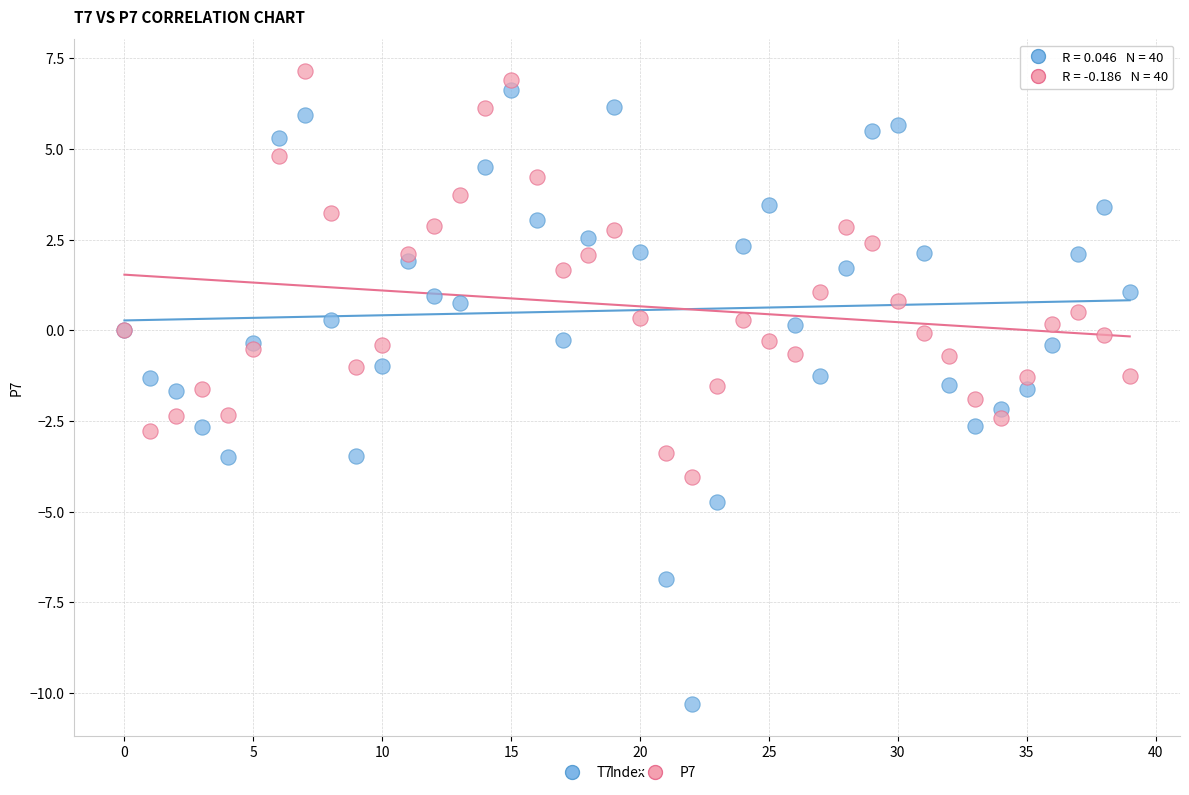

Which series contains the lowest Y value?

T7